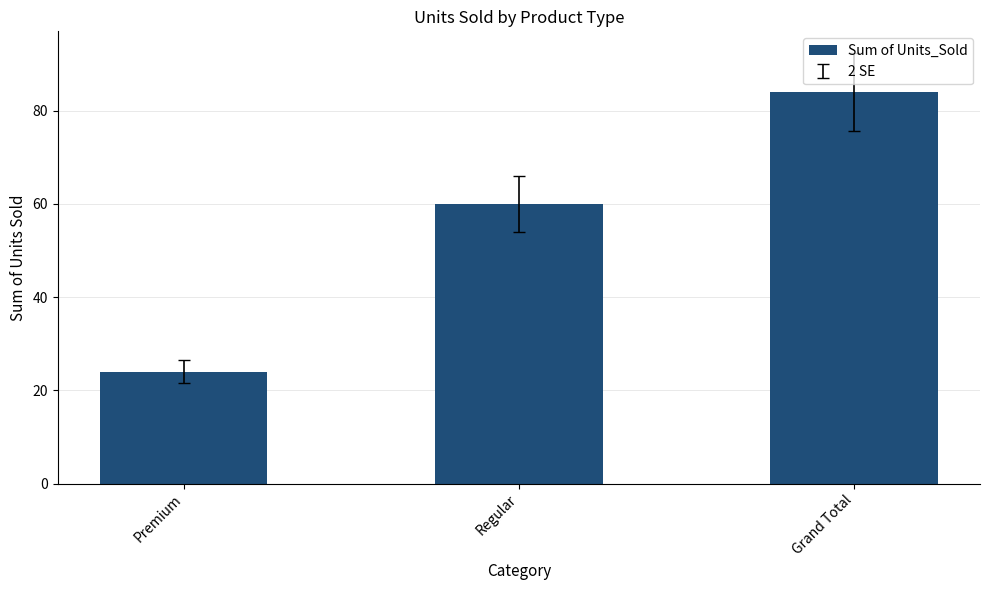

Reading left to right, transcribe all the data shown in this chart.

24	60	84